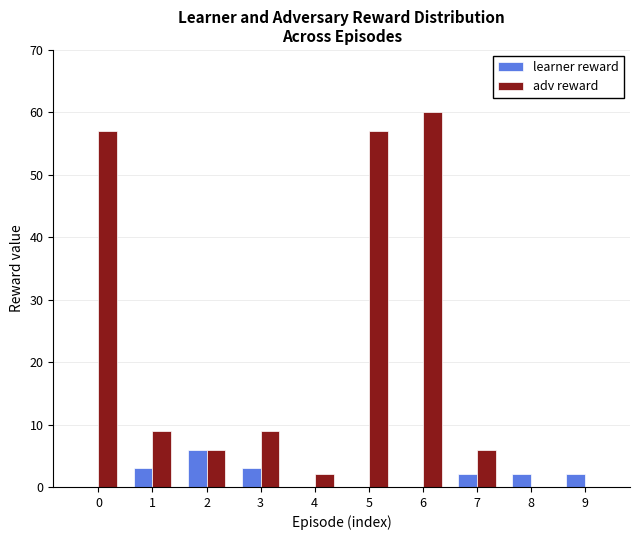

Which series has the largest range (max minus min)?

adv reward